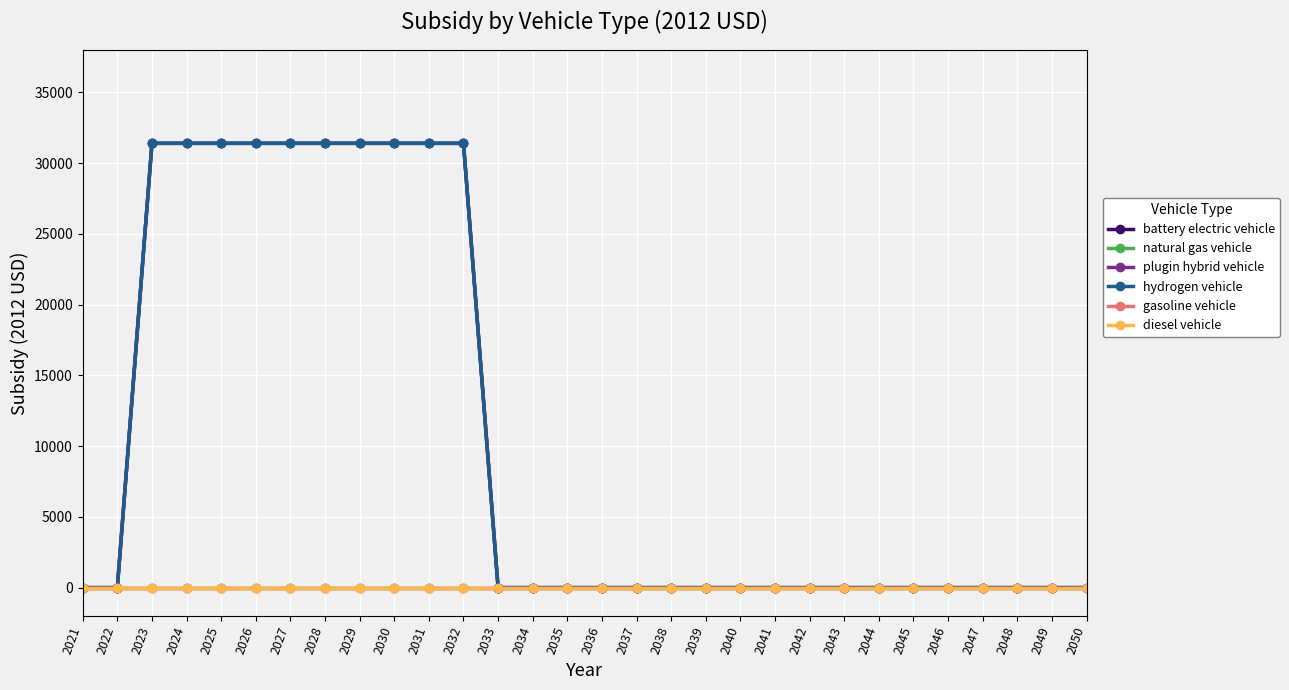

True or false: diesel vehicle and gasoline vehicle cross at least once.

False